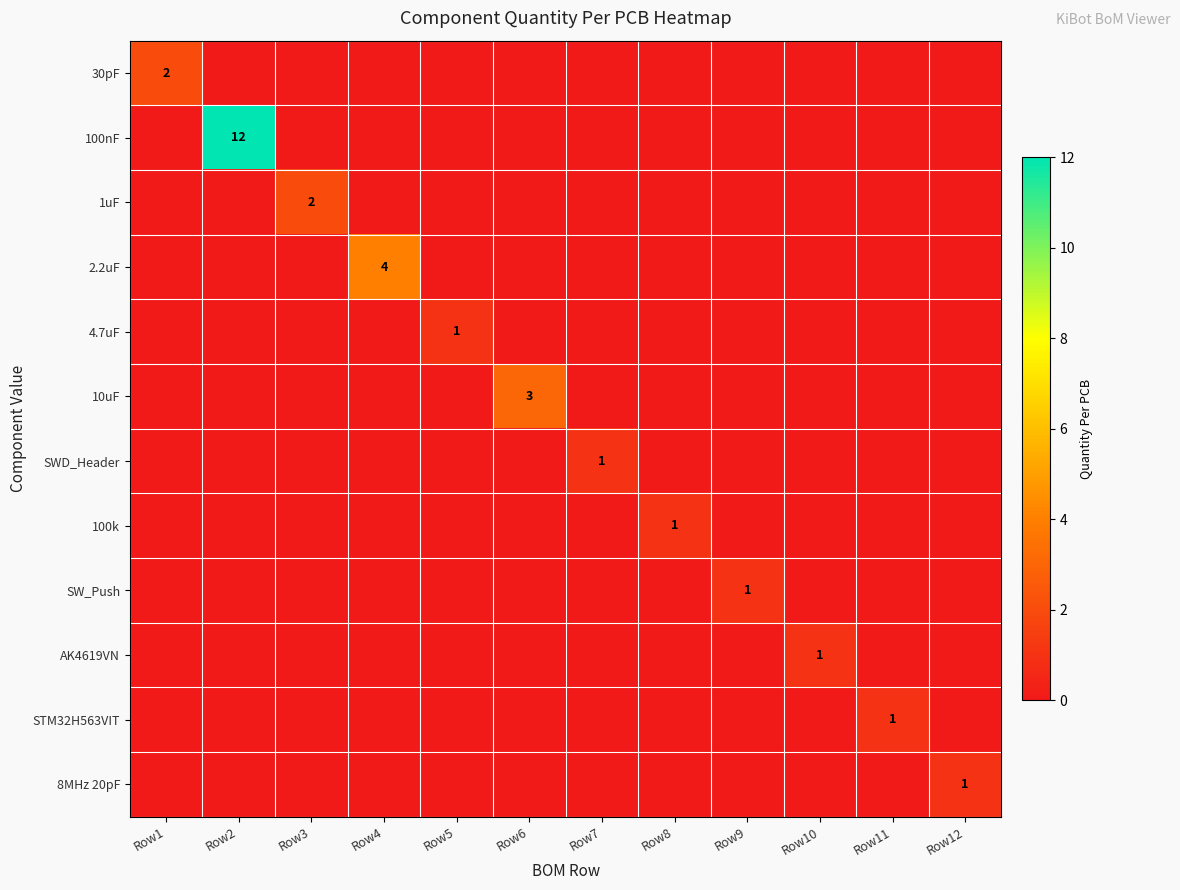

Is it true that 2.2uF equals 2 at Row3?

False